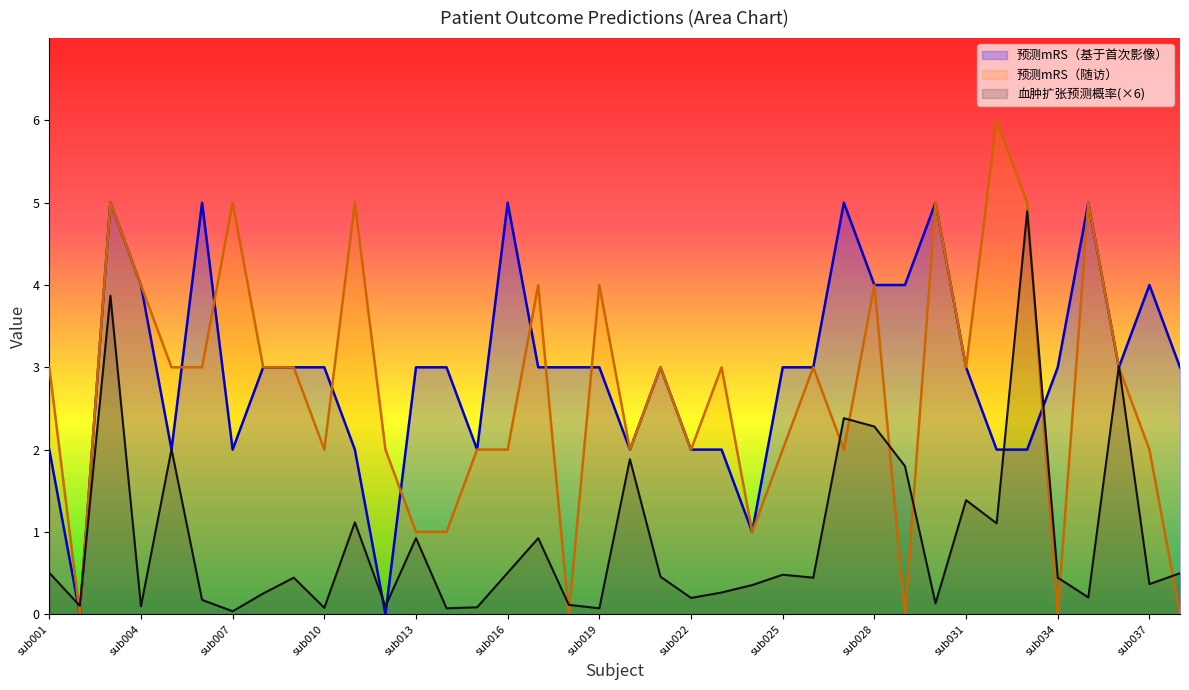

List the series in order of their peak value, lowest first.

血肿扩张预测概率(×6), 预测mRS（基于首次影像）, 预测mRS（随访）